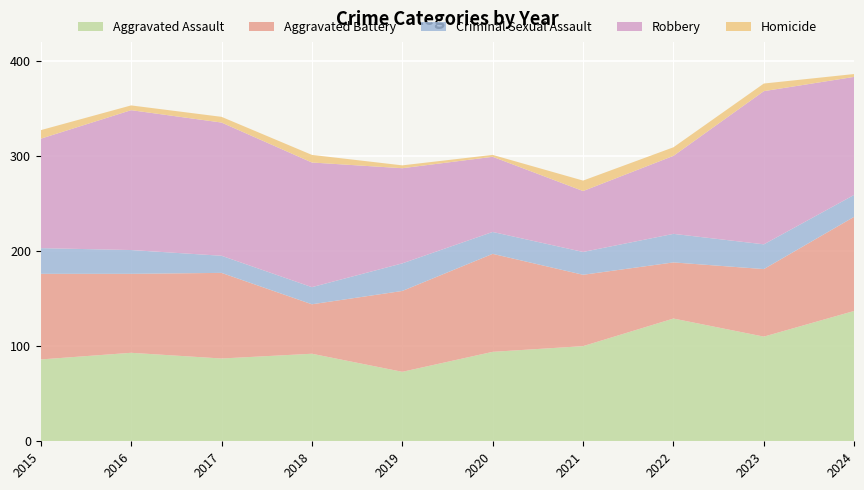

Reading left to right, list all the values displayed in this chart.

Aggravated Assault: 86	93	87	92	73	94	100	129	110	137
Aggravated Battery: 90	83	90	52	85	103	75	59	71	99
Criminal Sexual Assault: 27	25	18	18	29	23	24	30	26	23
Robbery: 115	147	140	131	100	79	64	82	161	124
Homicide: 9	5	6	8	3	2	11	9	8	3